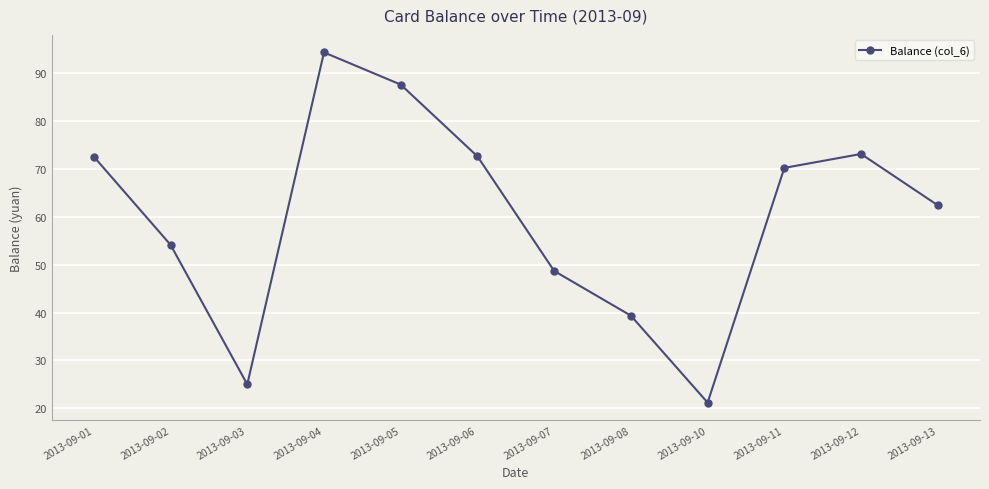

Is this an area chart (filled region under the line)?

No